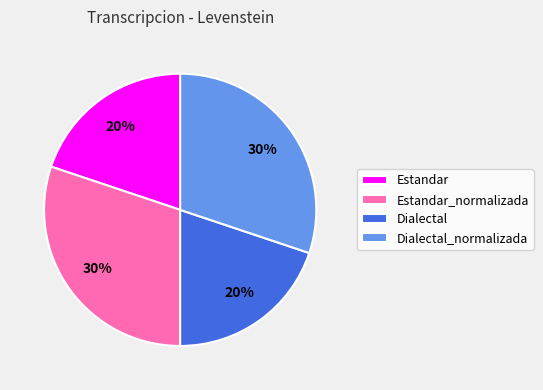

To the nearest percent, what percentage of the pie is Estandar_normalizada?

30%